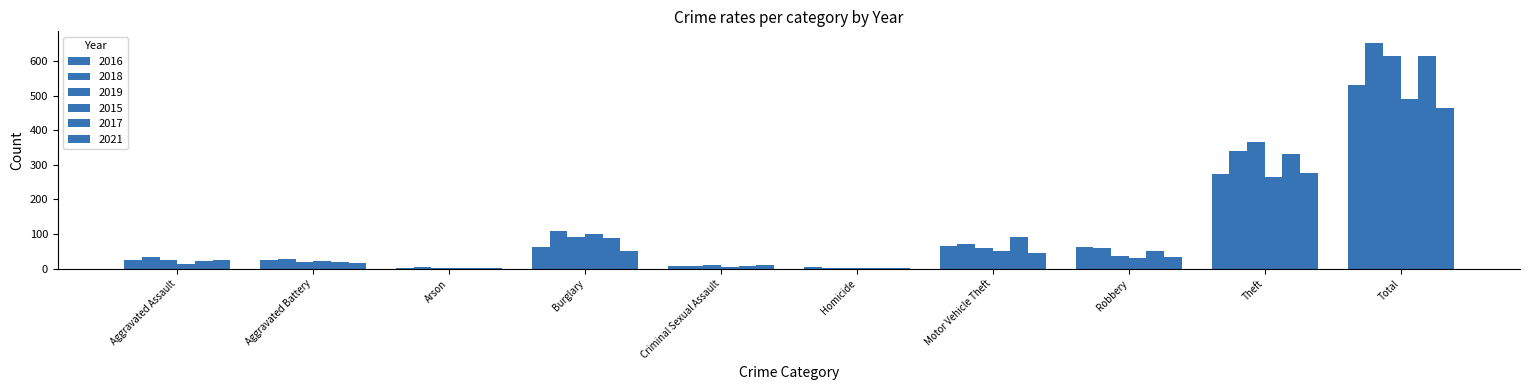

Count the number of categories in the chart.

10